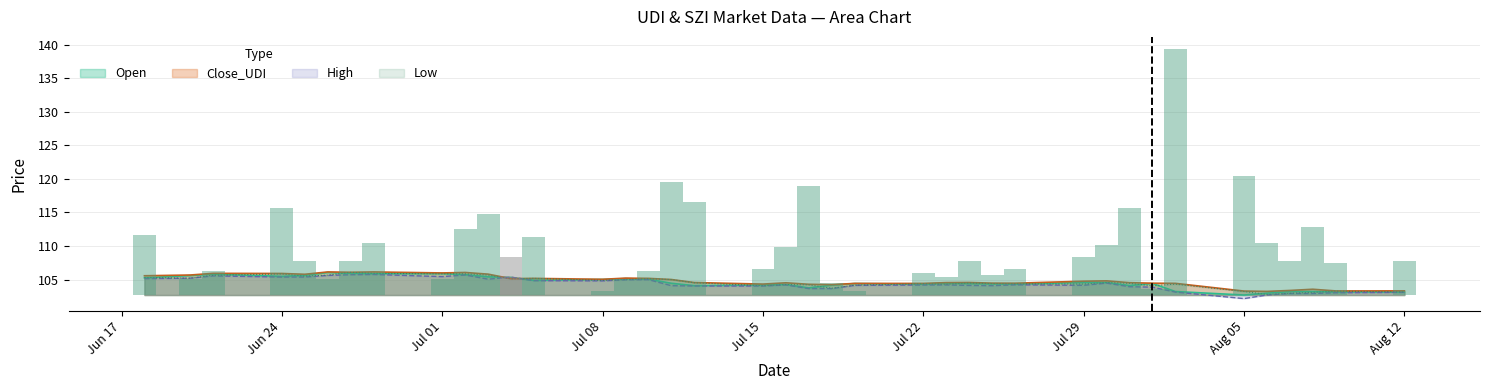

How many bars are there in total?

156